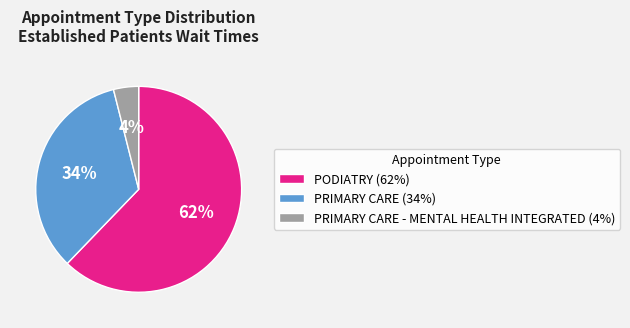

The PRIMARY CARE (34%) slice represents 34% of the pie. True or false?

True